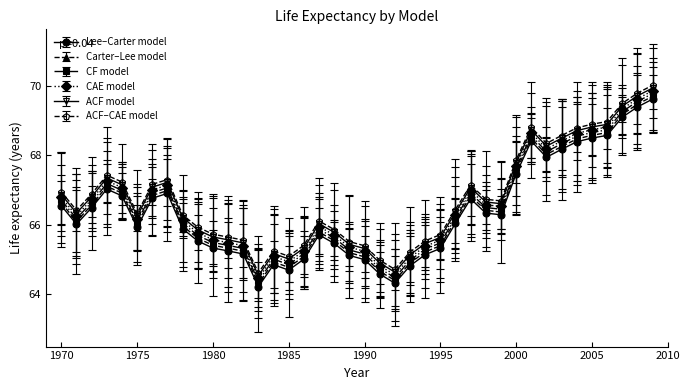

What is the minimum value for CAE model?

64.5